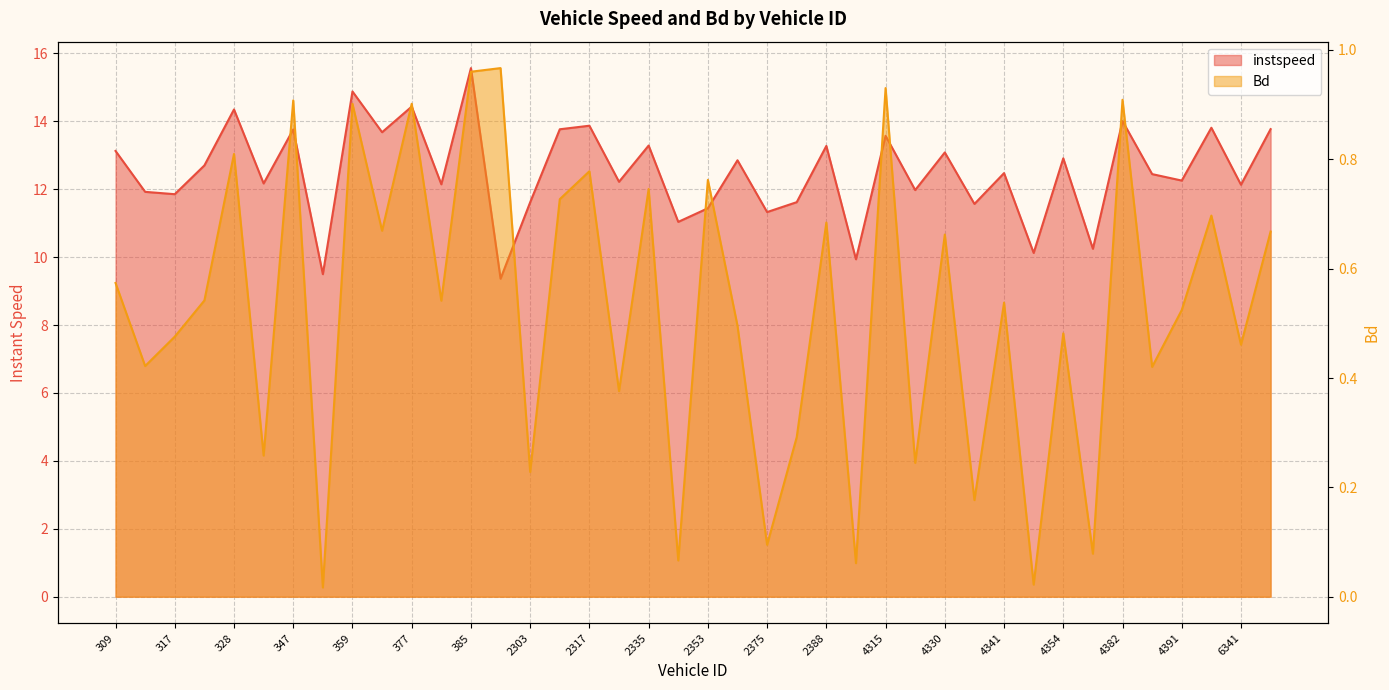

What is the spread (max minus min) of values at 4382?

13.1